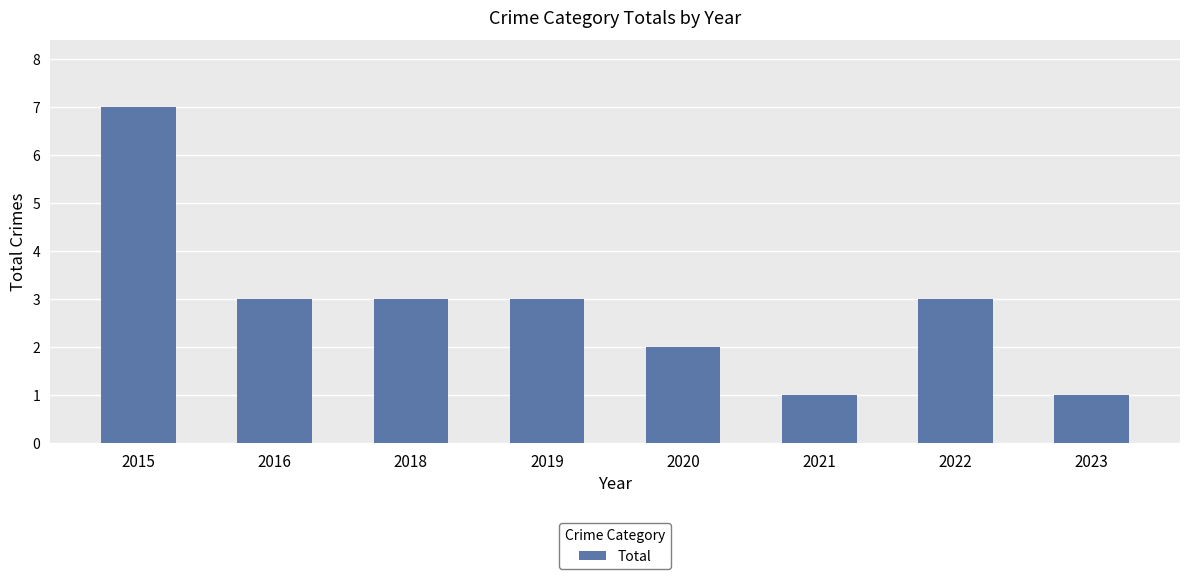

What is the difference between the maximum and minimum values?

6